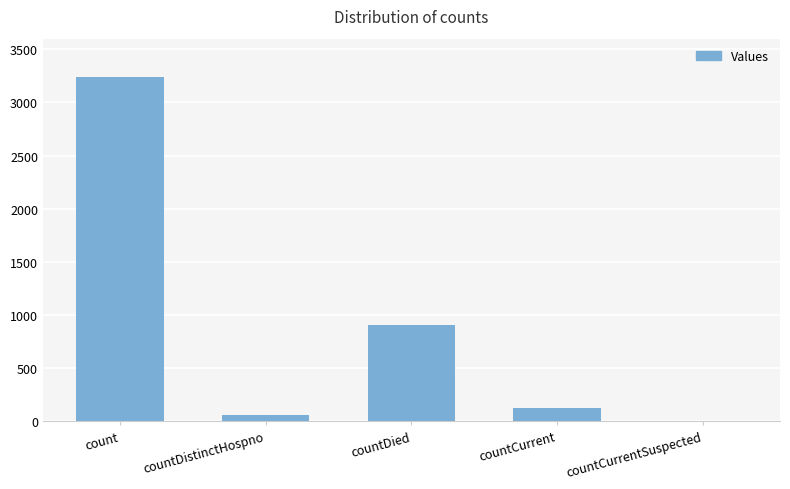

Which label corresponds to the largest value in the chart?

count